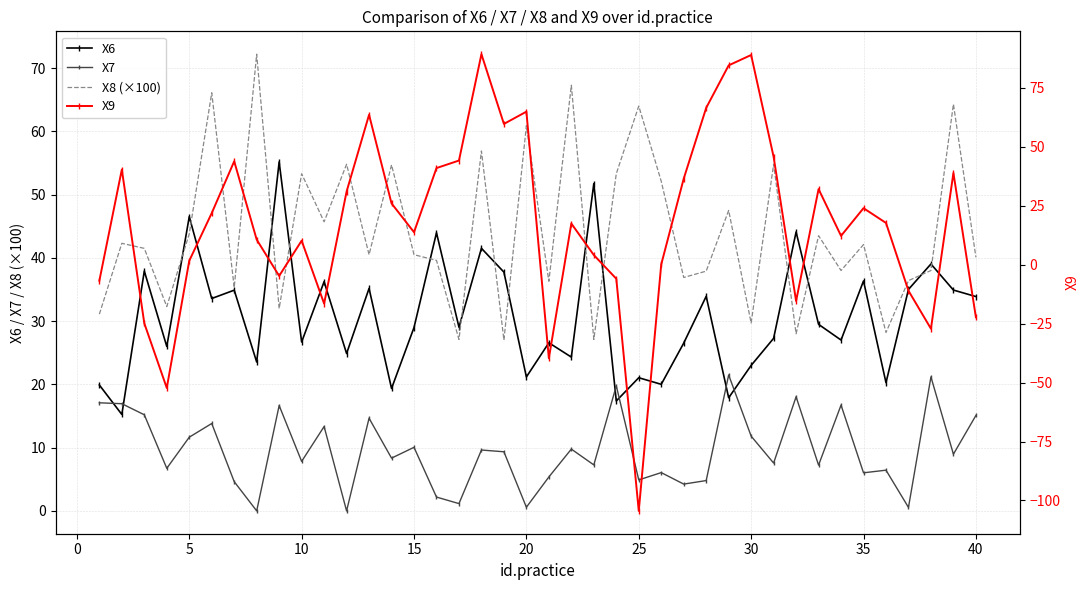

Does the chart have visible grid lines?

Yes